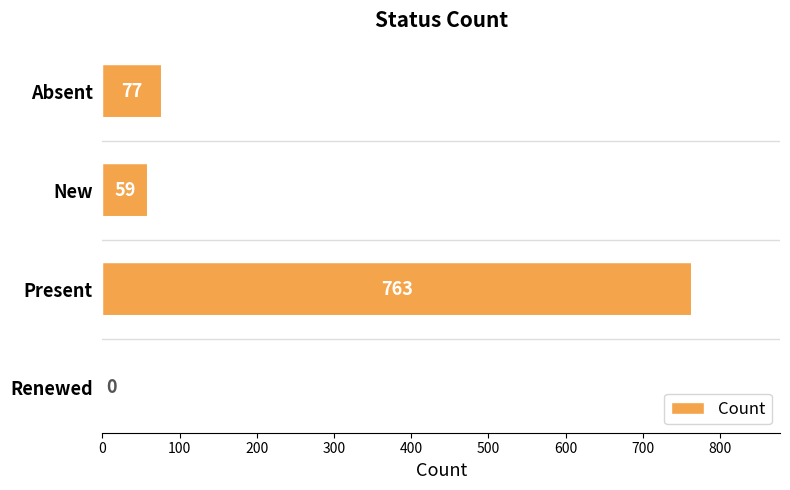

The value at New is 28. True or false?

False